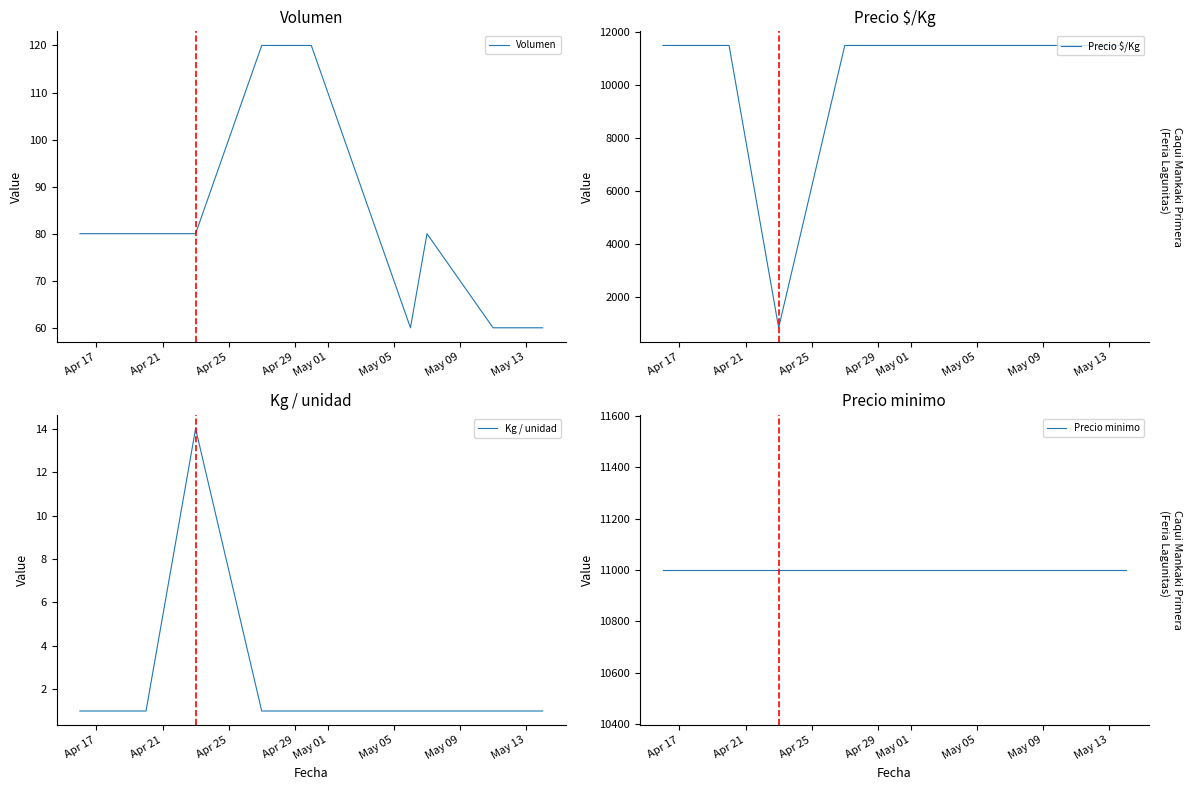

True or false: Volumen and Kg / unidad cross at least once.

False